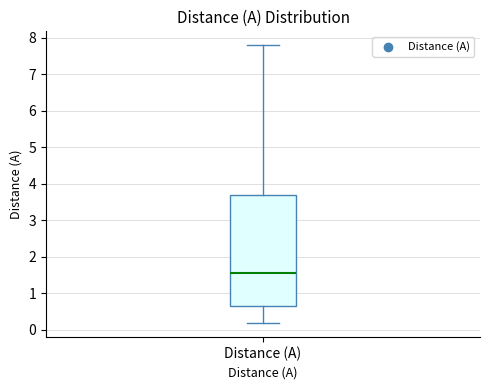

Where does the upper whisker of the box for Distance (A) end on the y-axis? The values are not printed on the chart, so give them approximately, as read against the axis.

7.8